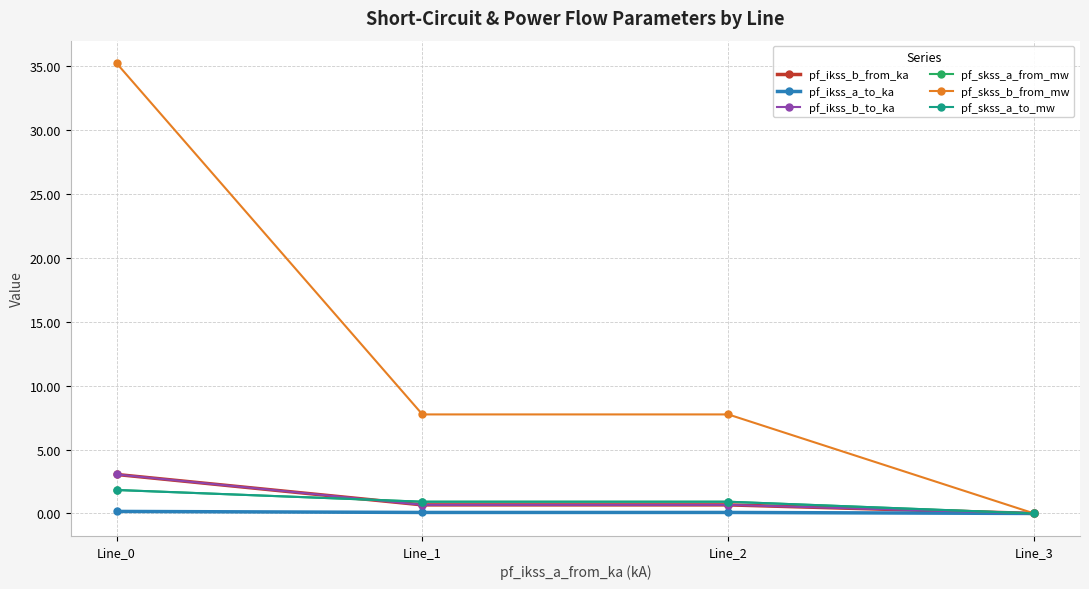

What is the difference between the maximum and minimum values in the pf_skss_a_to_mw series?

1.8